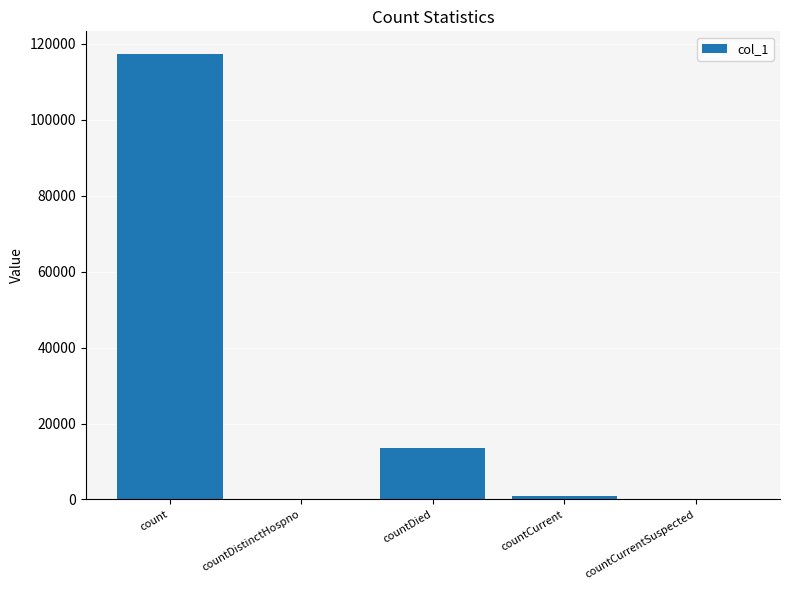

Reading right to left, list all the values displayed in this chart.

countCurrentSuspected=0	countCurrent=832	countDied=13561	countDistinctHospno=0	count=117407